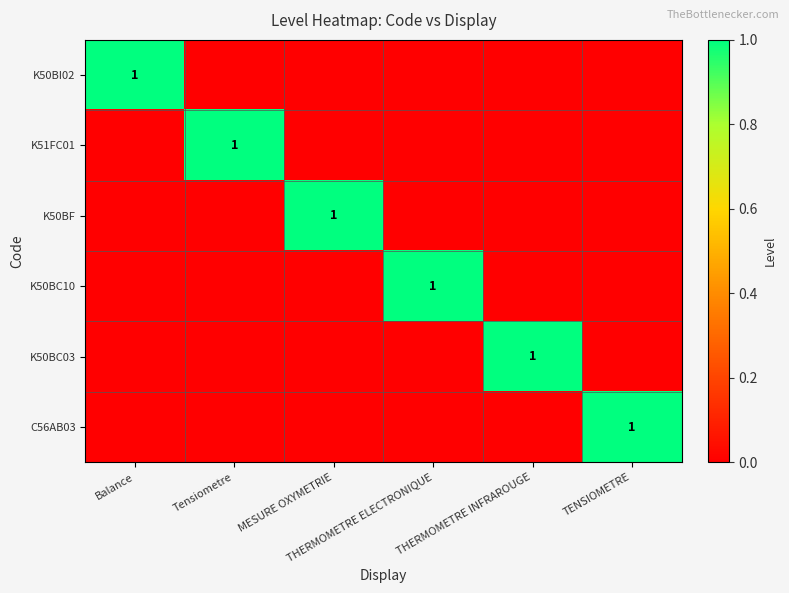

What is the difference between the maximum and minimum values in the K51FC01 series?

1